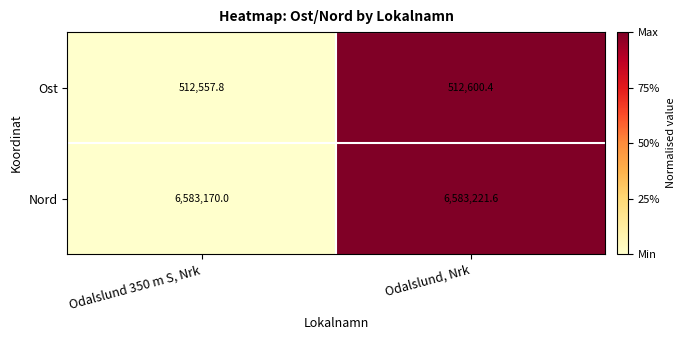

Which label corresponds to the smallest value in the chart?

Odalslund 350 m S, Nrk